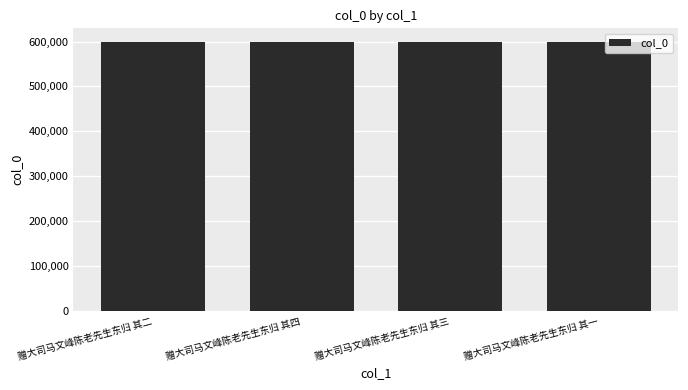

What is the sum of all values?

2397534